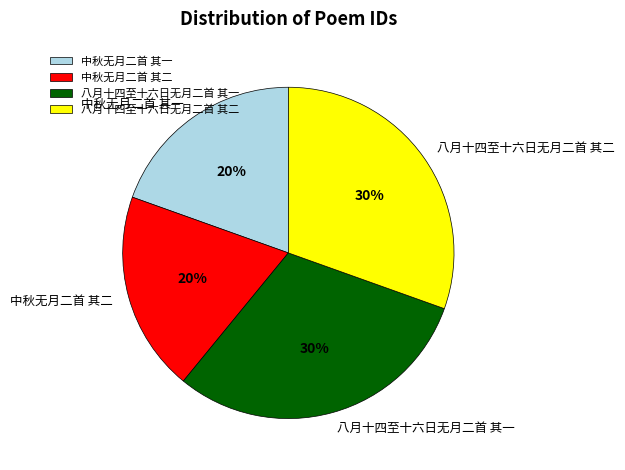

How many slices are in this pie chart?

4